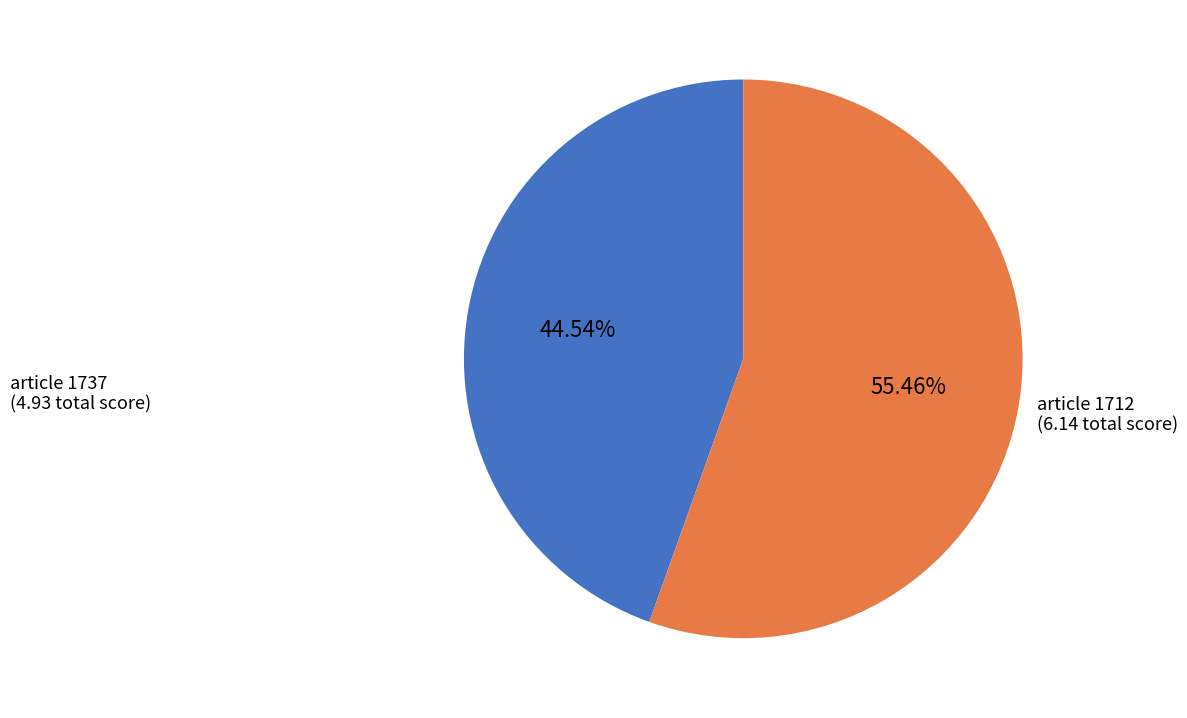

Is there any slice that represents more than half of the pie?

Yes